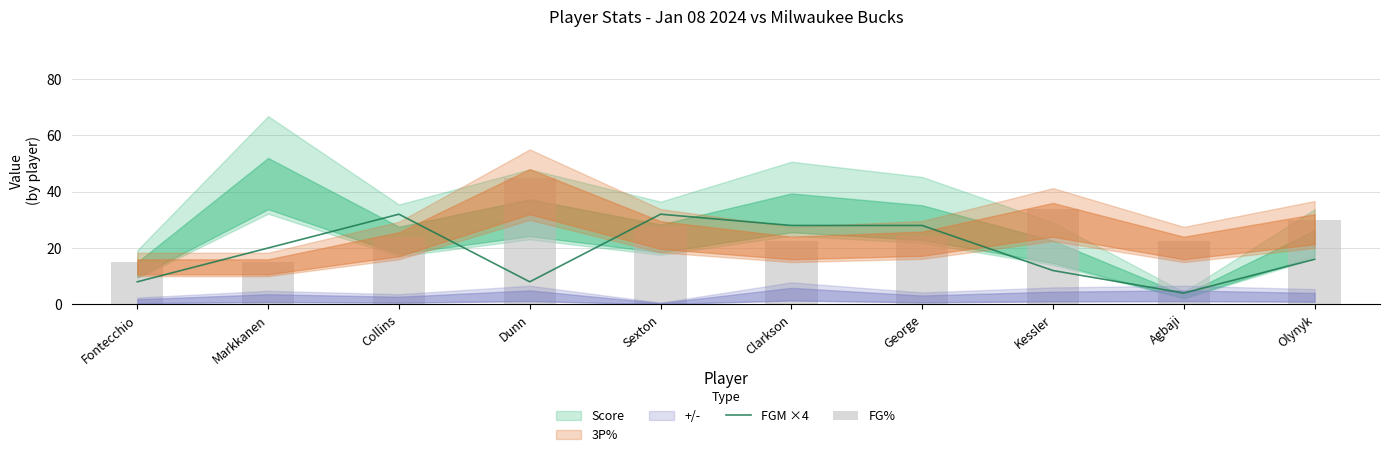

The FG% series shows 27.7 at Sexton. True or false?

True